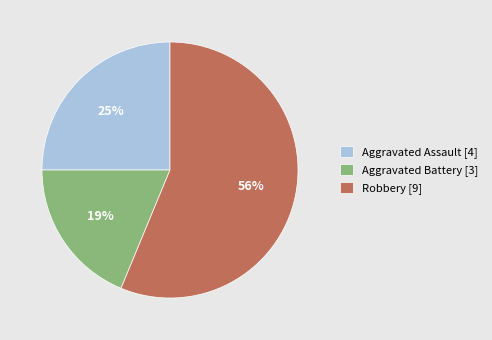

To the nearest percent, what is the average slice percentage?

33%